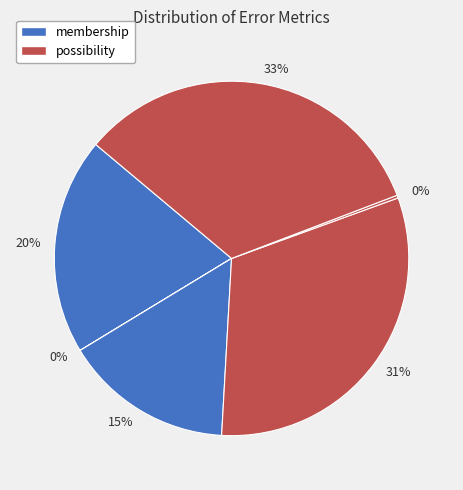

Is there any slice that represents more than half of the pie?

No